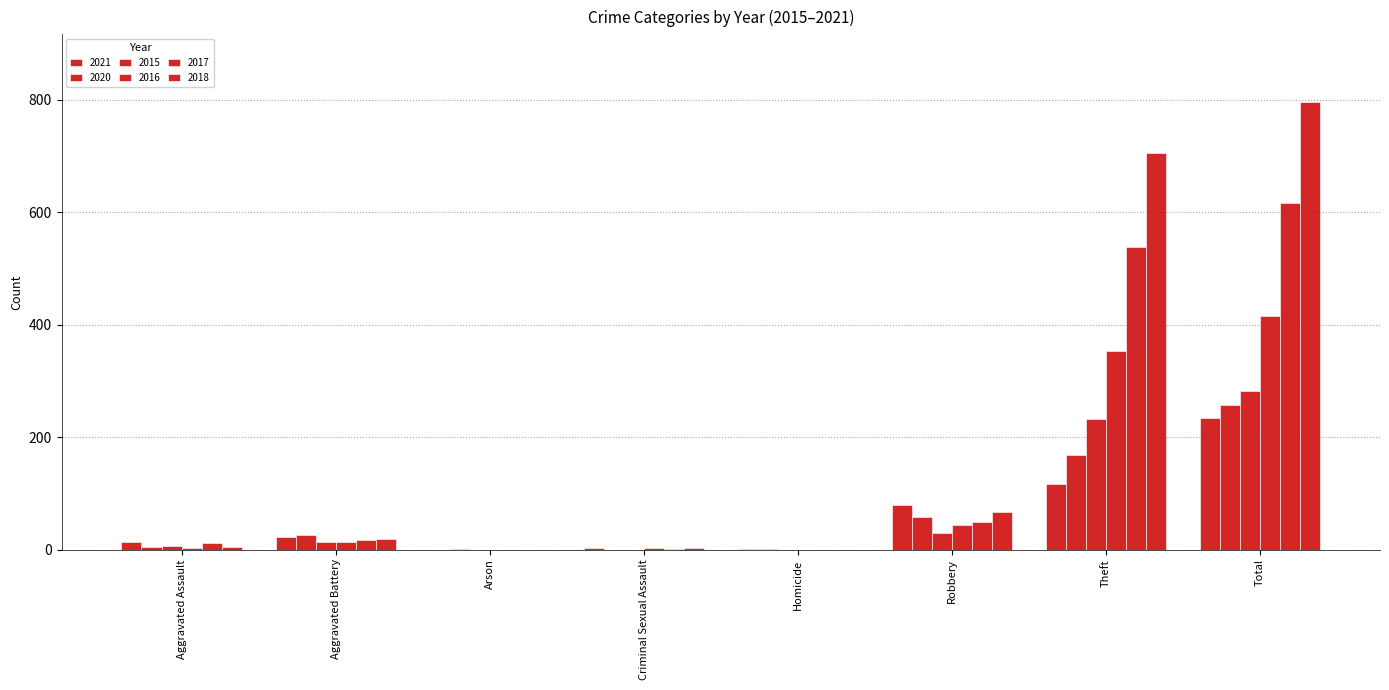

What is the average value of the 2018 series?

199